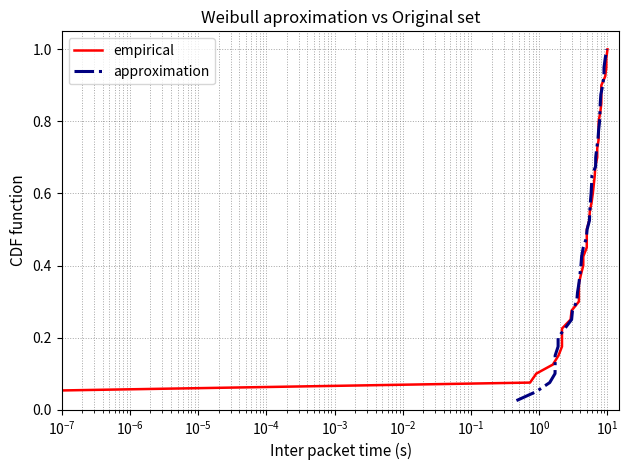

How many lines are shown in the chart?

2